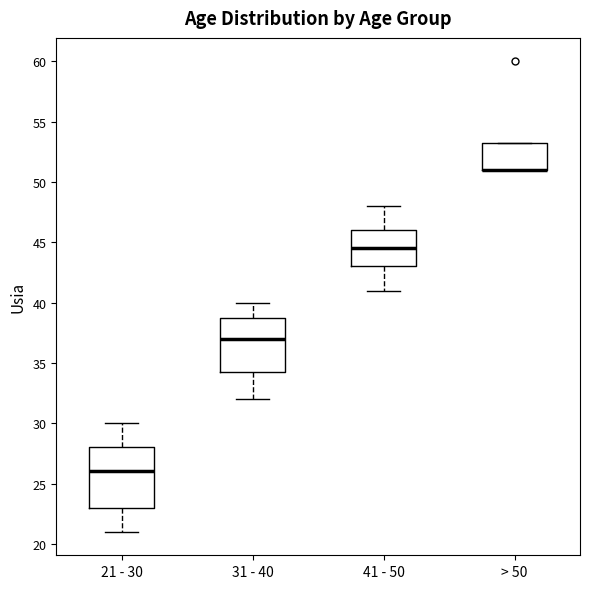

Where does the median line of the box for 31 - 40 sit on the y-axis? The values are not printed on the chart, so give them approximately, as read against the axis.

37.0